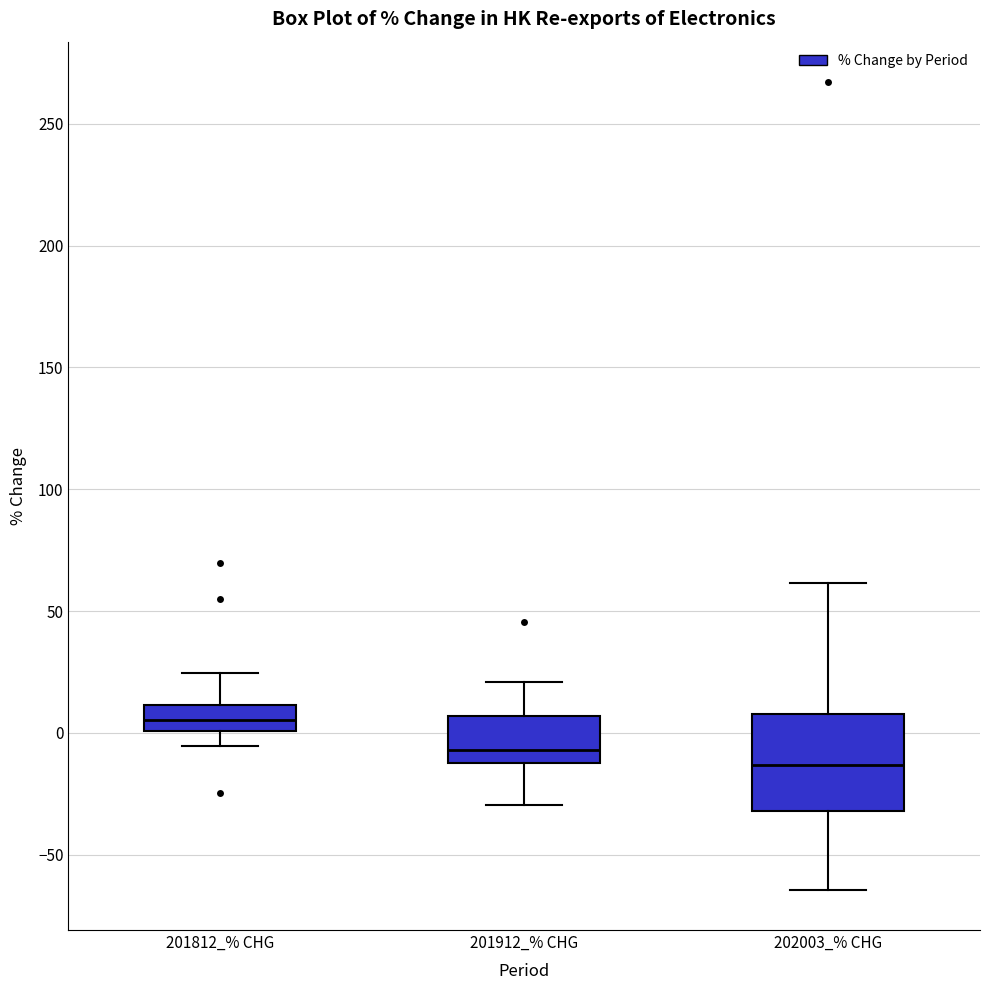

Reading left to right, read every box against the y-axis: the position of its median line, the range the box covers, and the ends of its whiskers. The values are not printed on the chart, so give them approximately, as read against the axis.

201812_% CHG: median 5, box 0 to 10, whiskers -5 to 25
201912_% CHG: median -5, box -10 to 5, whiskers -30 to 20
202003_% CHG: median -15, box -30 to 10, whiskers -65 to 60